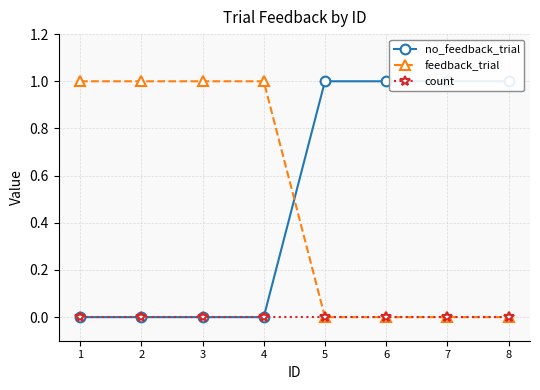

Which series has the largest total across all categories?

no_feedback_trial